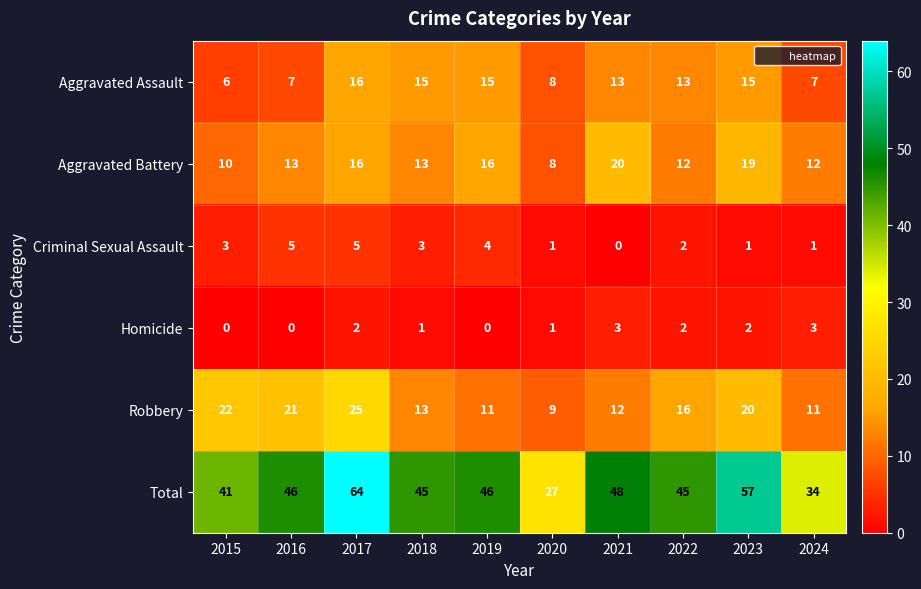

What is the average value of the Robbery series?

16